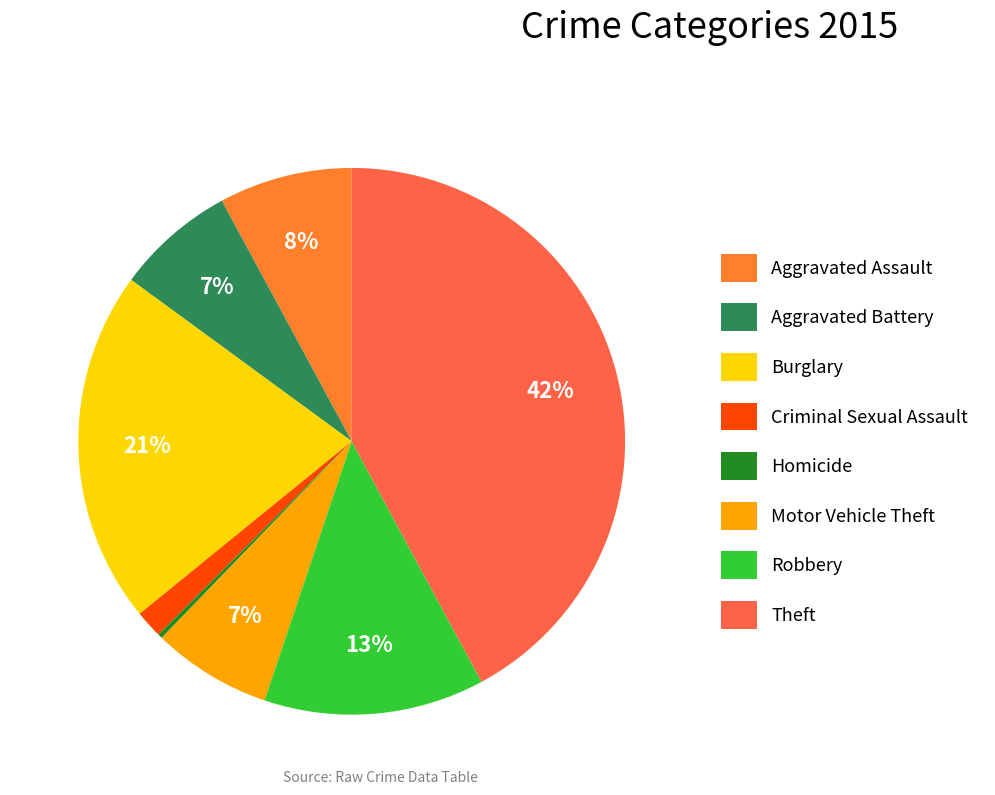

The Theft slice represents 51% of the pie. True or false?

False